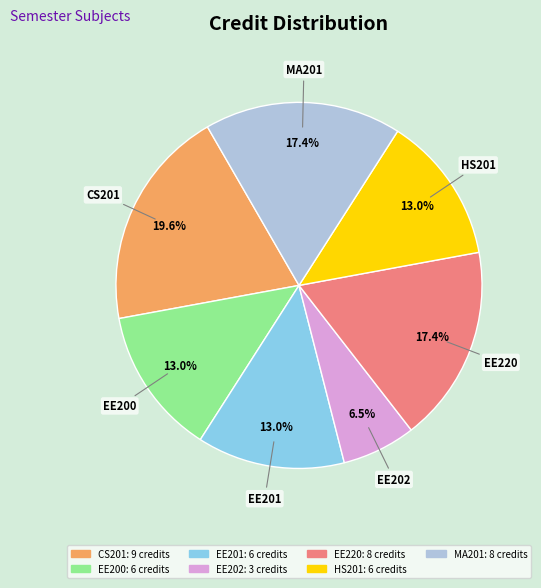

What percentage is the EE200 slice, to the nearest percent?

13%